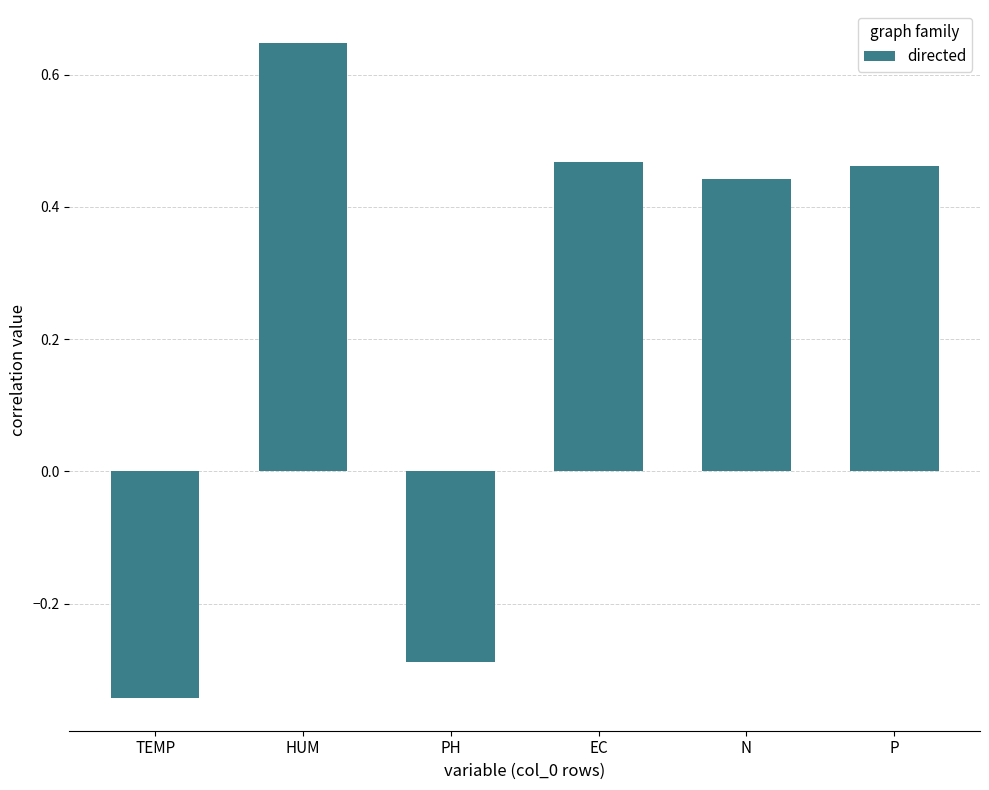

What is the sum of the values at P and EC?

0.9